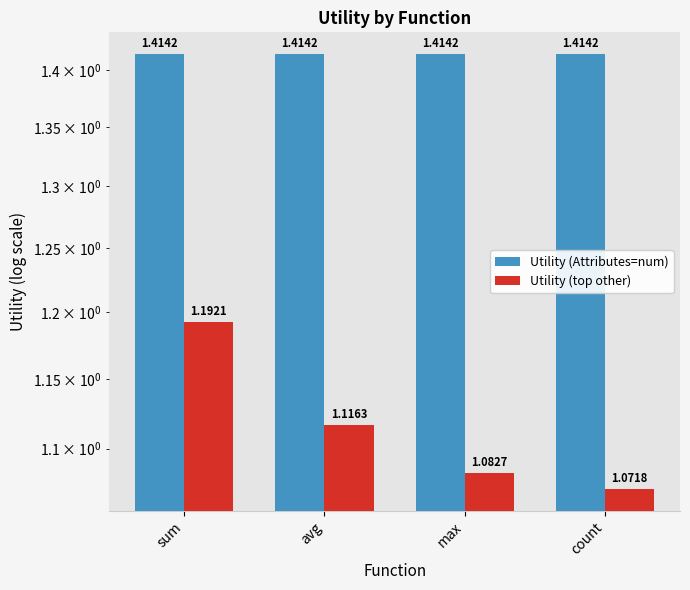

What is the value of the Utility (top other) bar at the 3rd from the left?

1.1